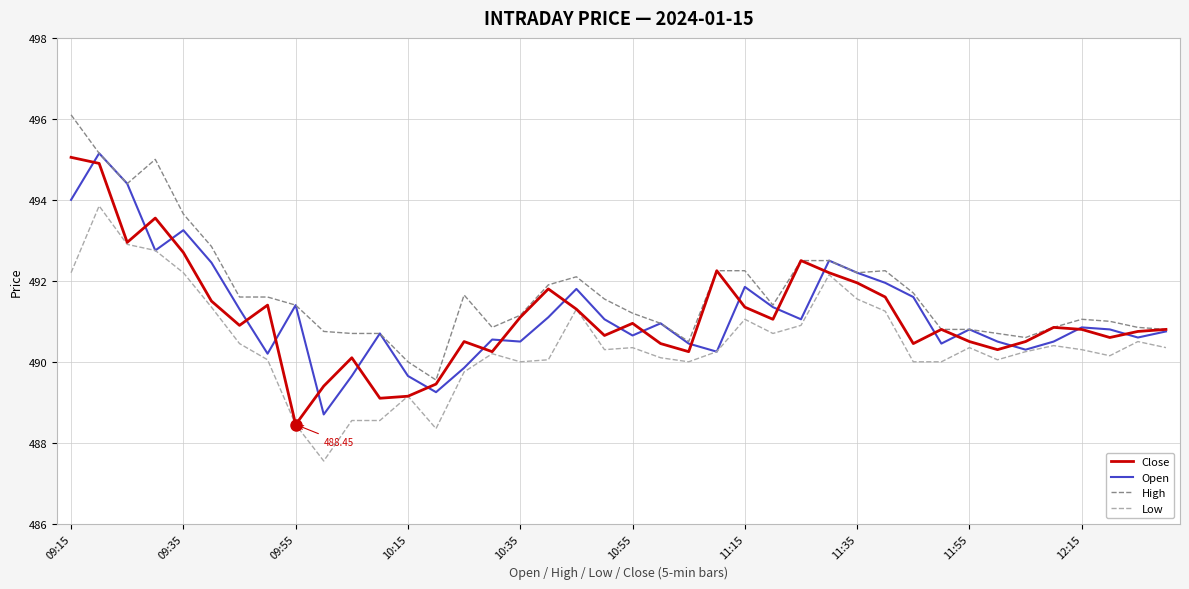

Which series has the largest total across all categories?

High